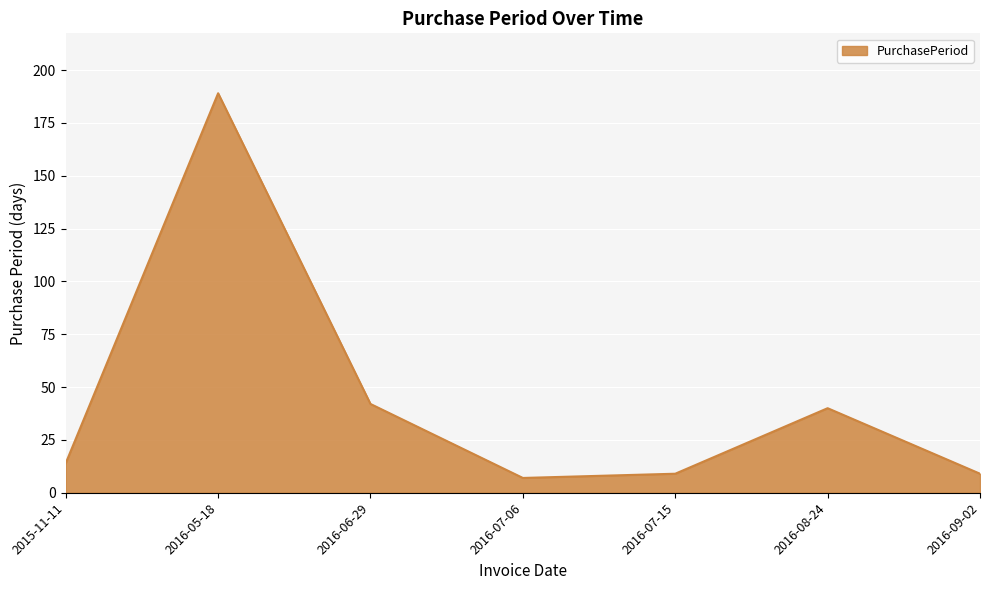

Which has a higher value, 2016-06-29 or 2016-09-02?

2016-06-29